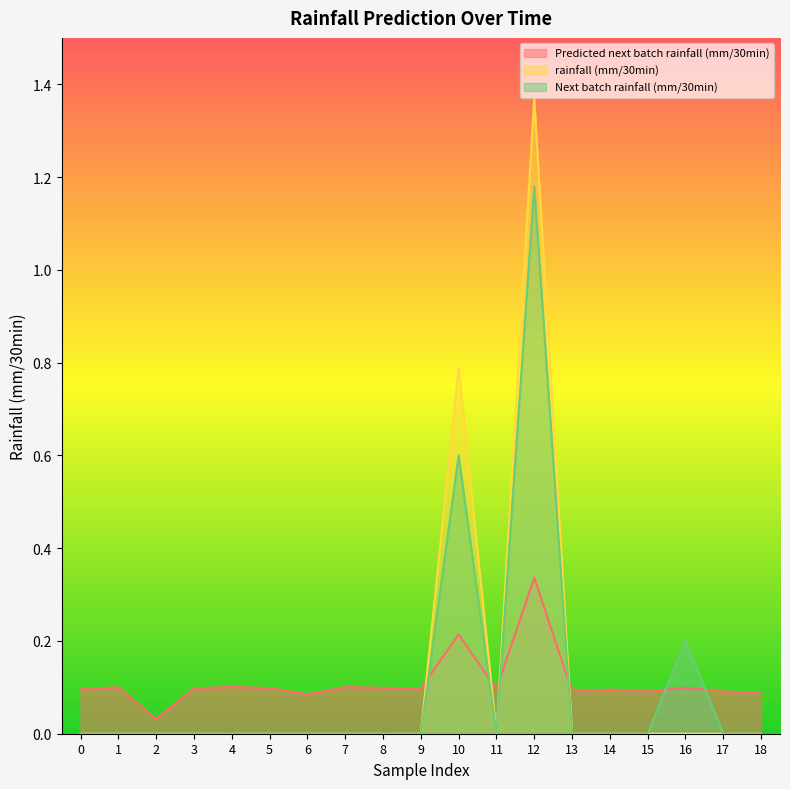

List the series in order of their overall mean, highest first.

rainfall (mm/30min), Predicted next batch rainfall (mm/30min), Next batch rainfall (mm/30min)